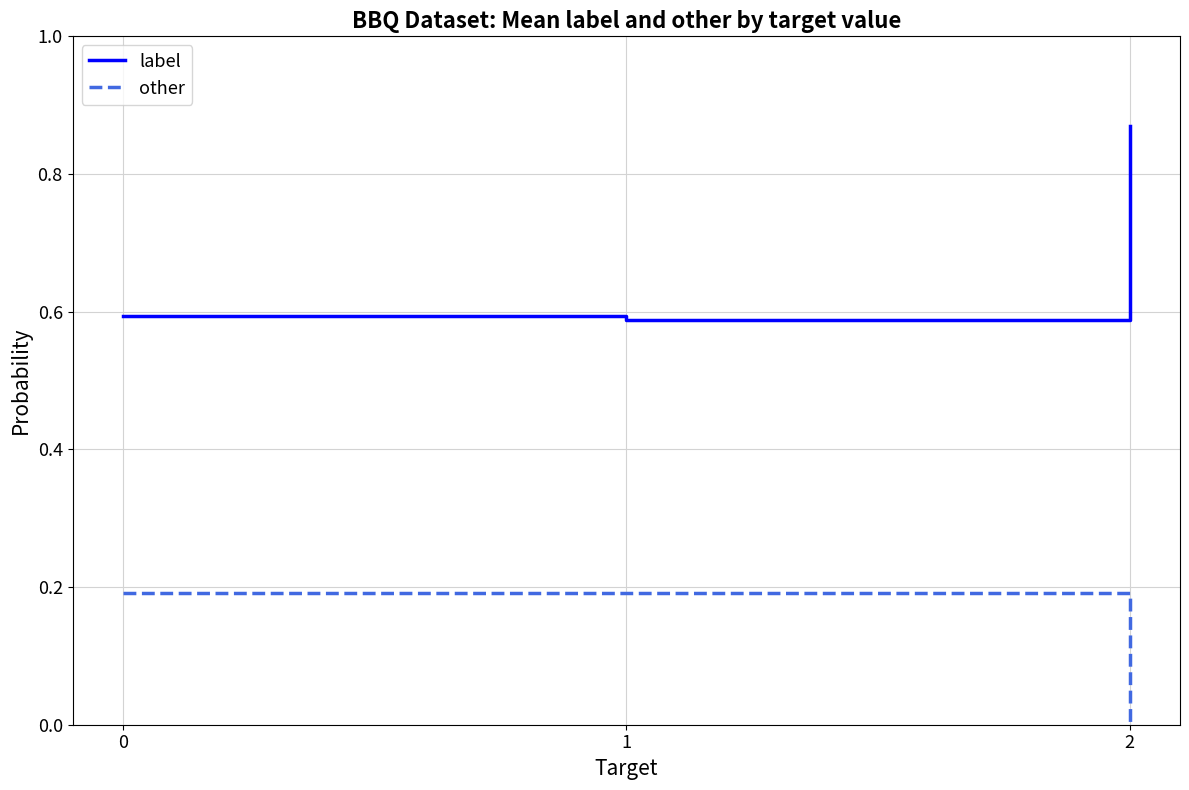

Which series has the largest range (max minus min)?

label